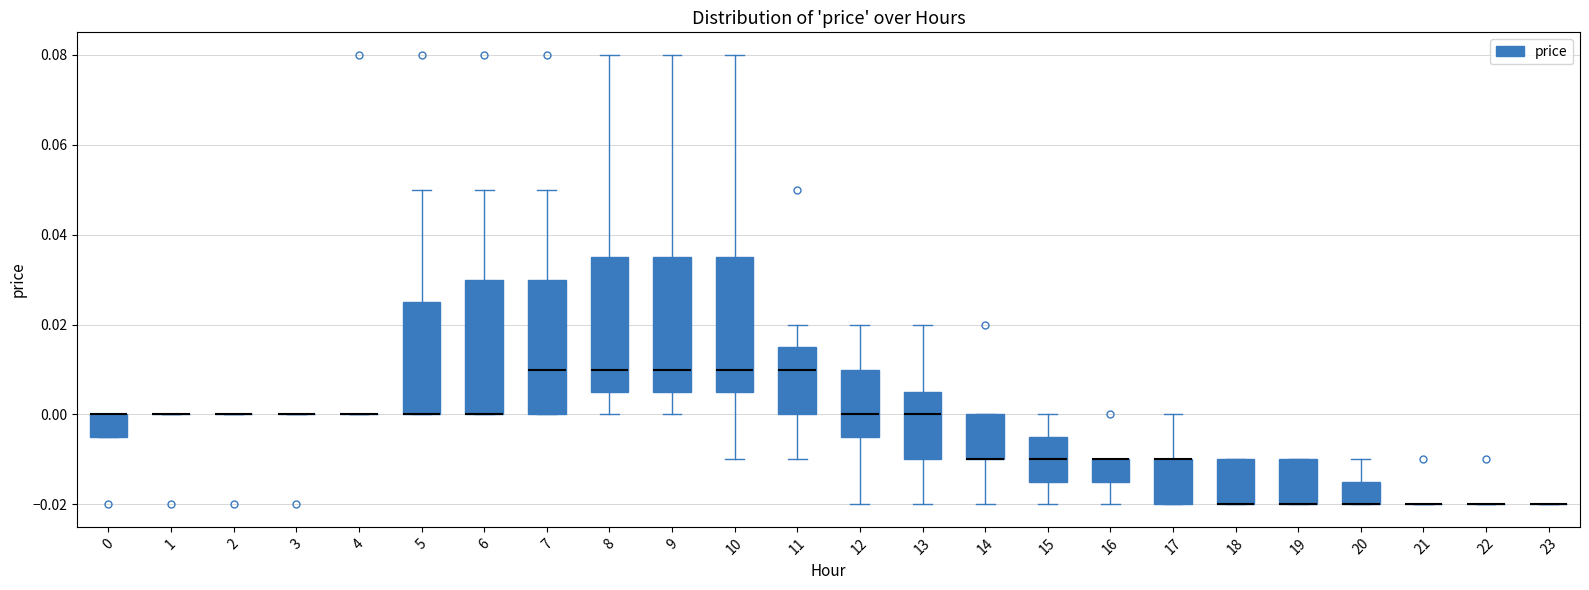

Reading left to right, read every box against the y-axis: the position of its median line, the range the box covers, and the ends of its whiskers. The values are not printed on the chart, so give them approximately, as read against the axis.

0: median 0.000 (drawn on the box's upper edge), box -0.004 to 0.000, whiskers -0.004 to 0.000
1: box collapsed to a line at 0.000, whiskers 0.000 to 0.000
2: box collapsed to a line at 0.000, whiskers 0.000 to 0.000
3: box collapsed to a line at 0.000, whiskers 0.000 to 0.000
4: box collapsed to a line at 0.000, whiskers 0.000 to 0.000
5: median 0.000 (drawn on the box's lower edge), box 0.000 to 0.026, whiskers 0.000 to 0.050
6: median 0.000 (drawn on the box's lower edge), box 0.000 to 0.030, whiskers 0.000 to 0.050
7: median 0.010, box 0.000 to 0.030, whiskers 0.000 to 0.050
8: median 0.010, box 0.006 to 0.036, whiskers 0.000 to 0.080
9: median 0.010, box 0.006 to 0.036, whiskers 0.000 to 0.080
10: median 0.010, box 0.006 to 0.036, whiskers -0.010 to 0.080
11: median 0.010, box 0.000 to 0.016, whiskers -0.010 to 0.020
12: median 0.000, box -0.004 to 0.010, whiskers -0.020 to 0.020
13: median 0.000, box -0.010 to 0.006, whiskers -0.020 to 0.020
14: median -0.010 (drawn on the box's lower edge), box -0.010 to 0.000, whiskers -0.020 to 0.000
15: median -0.010, box -0.014 to -0.004, whiskers -0.020 to 0.000
16: median -0.010 (drawn on the box's upper edge), box -0.014 to -0.010, whiskers -0.020 to -0.010
17: median -0.010 (drawn on the box's upper edge), box -0.020 to -0.010, whiskers -0.020 to 0.000
18: median -0.020 (drawn on the box's lower edge), box -0.020 to -0.010, whiskers -0.020 to -0.010
19: median -0.020 (drawn on the box's lower edge), box -0.020 to -0.010, whiskers -0.020 to -0.010
20: median -0.020 (drawn on the box's lower edge), box -0.020 to -0.014, whiskers -0.020 to -0.010
21: box collapsed to a line at -0.020, whiskers -0.020 to -0.020
22: box collapsed to a line at -0.020, whiskers -0.020 to -0.020
23: box collapsed to a line at -0.020, whiskers -0.020 to -0.020